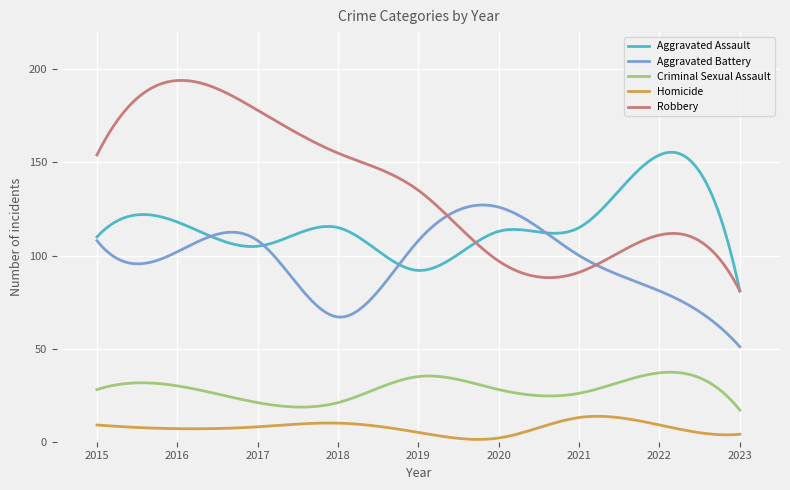

What is the difference between the second highest and minimum values in the Aggravated Assault series?

74.4